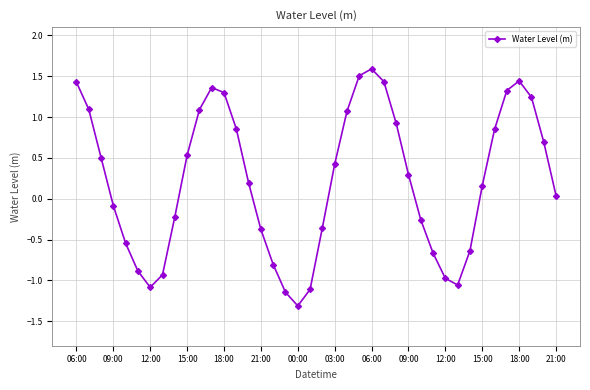

What is the value of the 31st point from the left?

-1.0